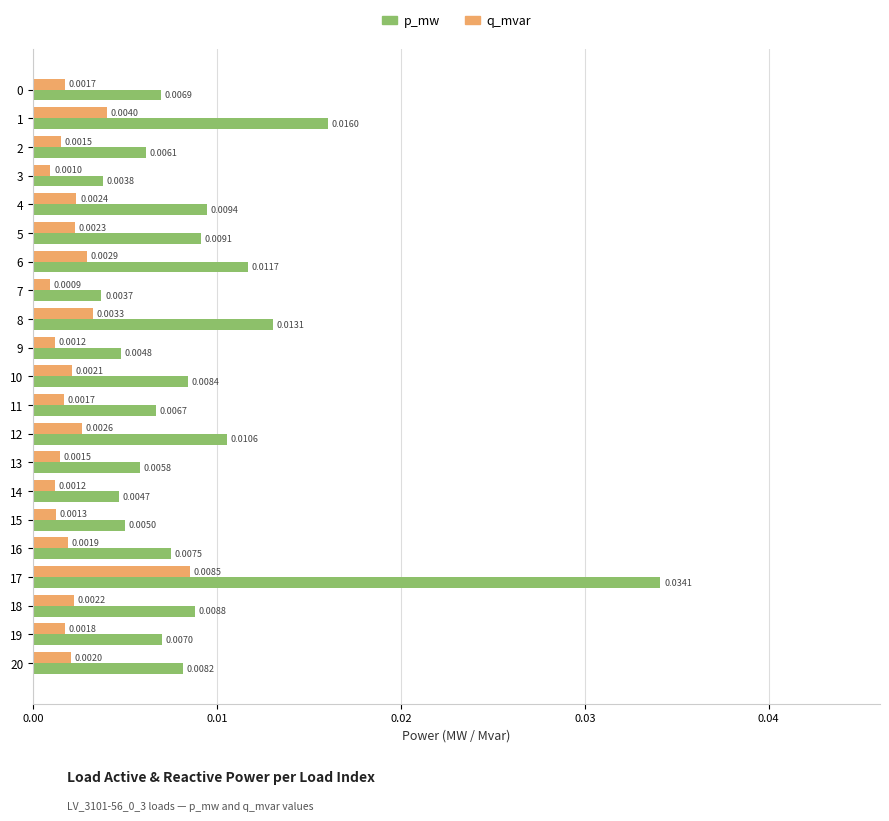

List the series in order of their overall mean, lowest first.

q_mvar, p_mw